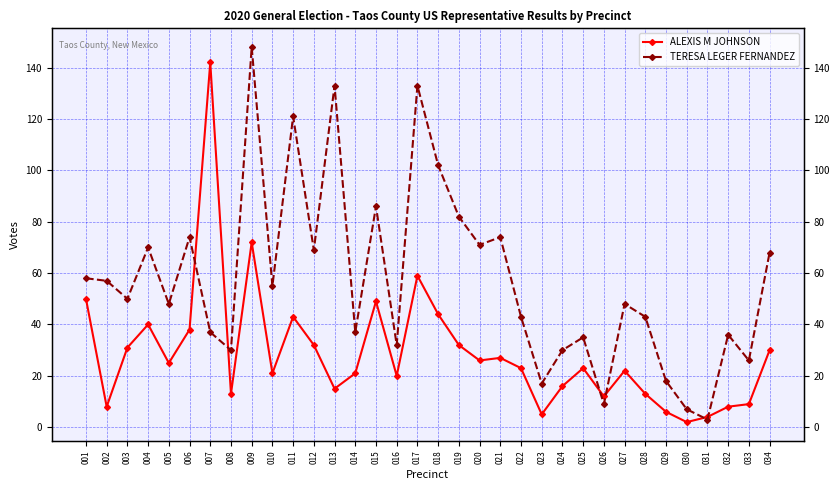

What is the smallest value displayed?

2